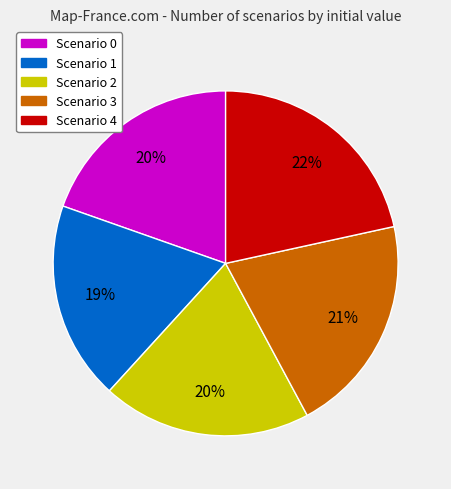

How many slices are in this pie chart?

5